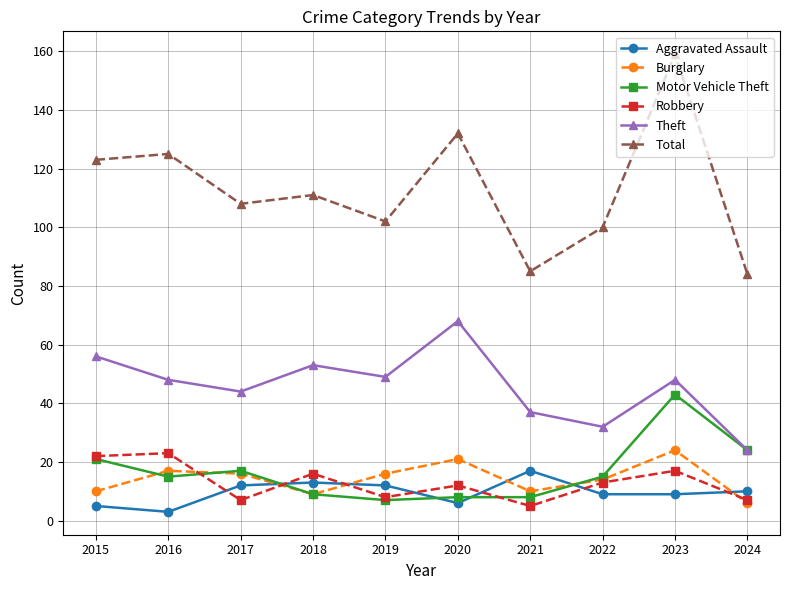

What is the minimum value for Theft?

24